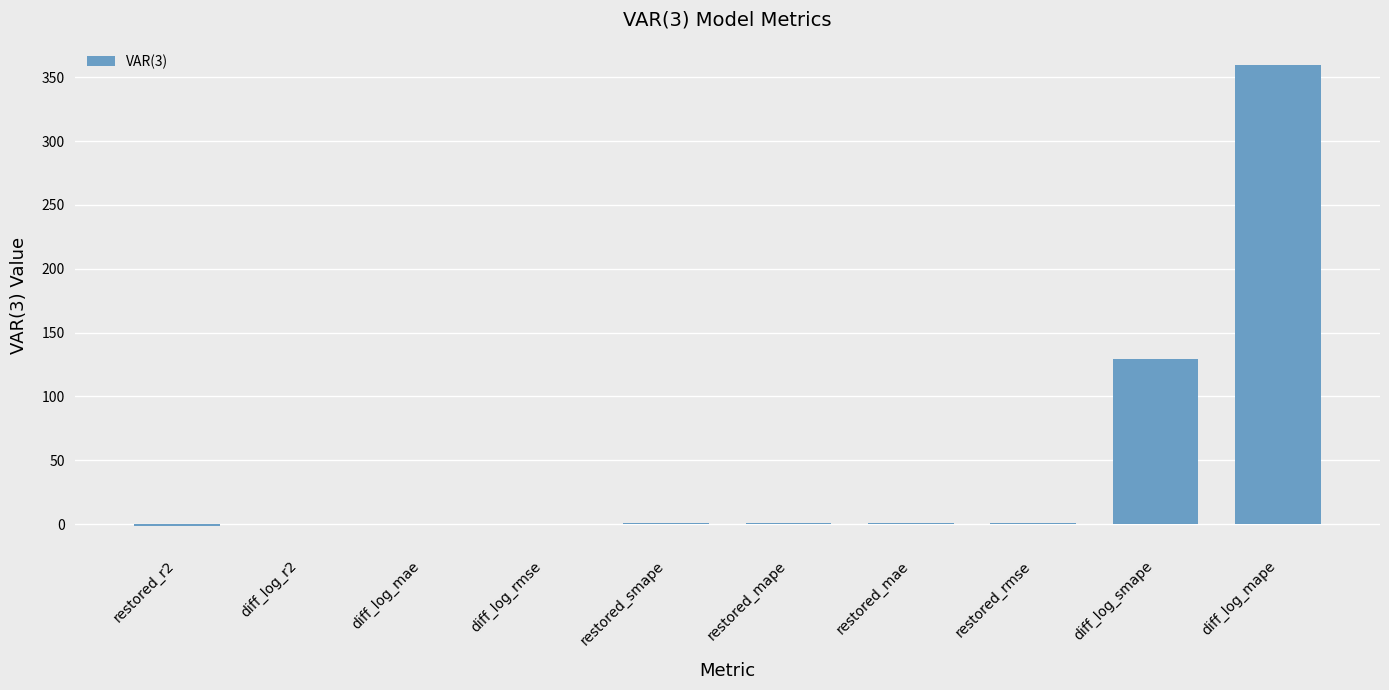

Between diff_log_mape and diff_log_r2, which is larger?

diff_log_mape